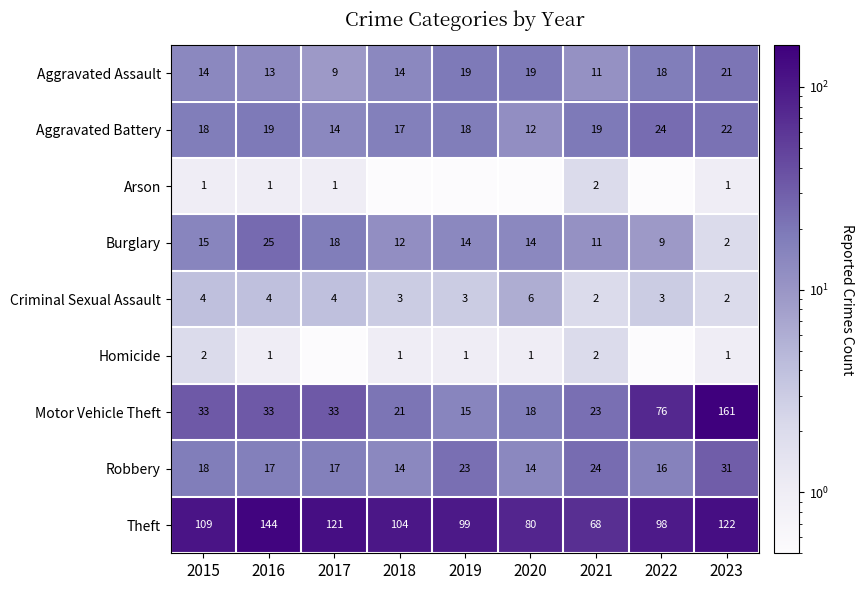

Is it true that Robbery equals 40.0 at 2019?

False